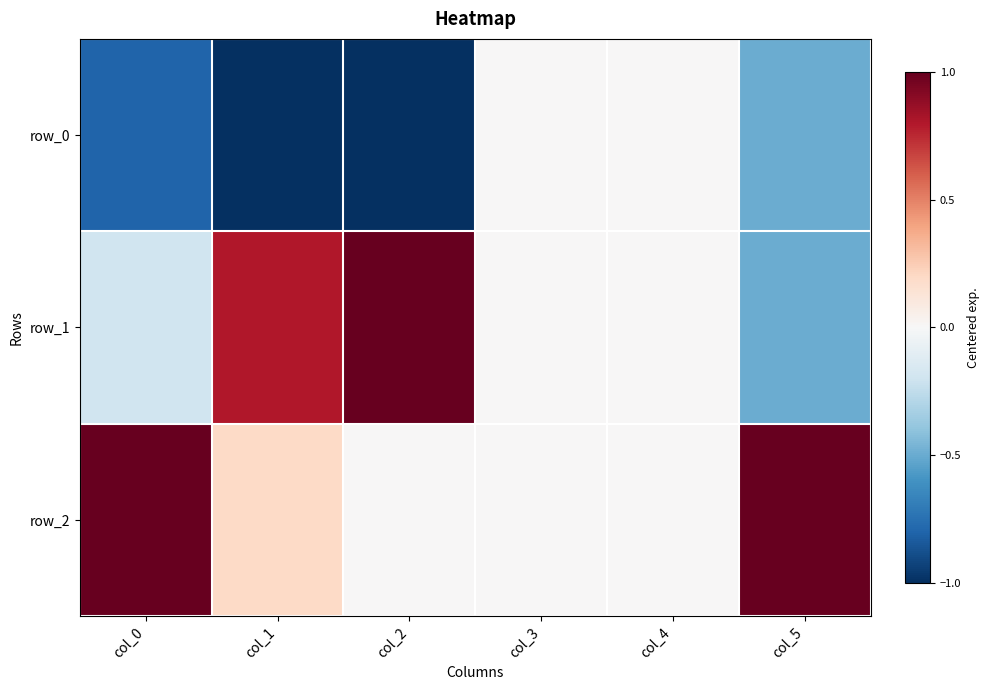

Where is row_1 nearest to the value 0?

col_3